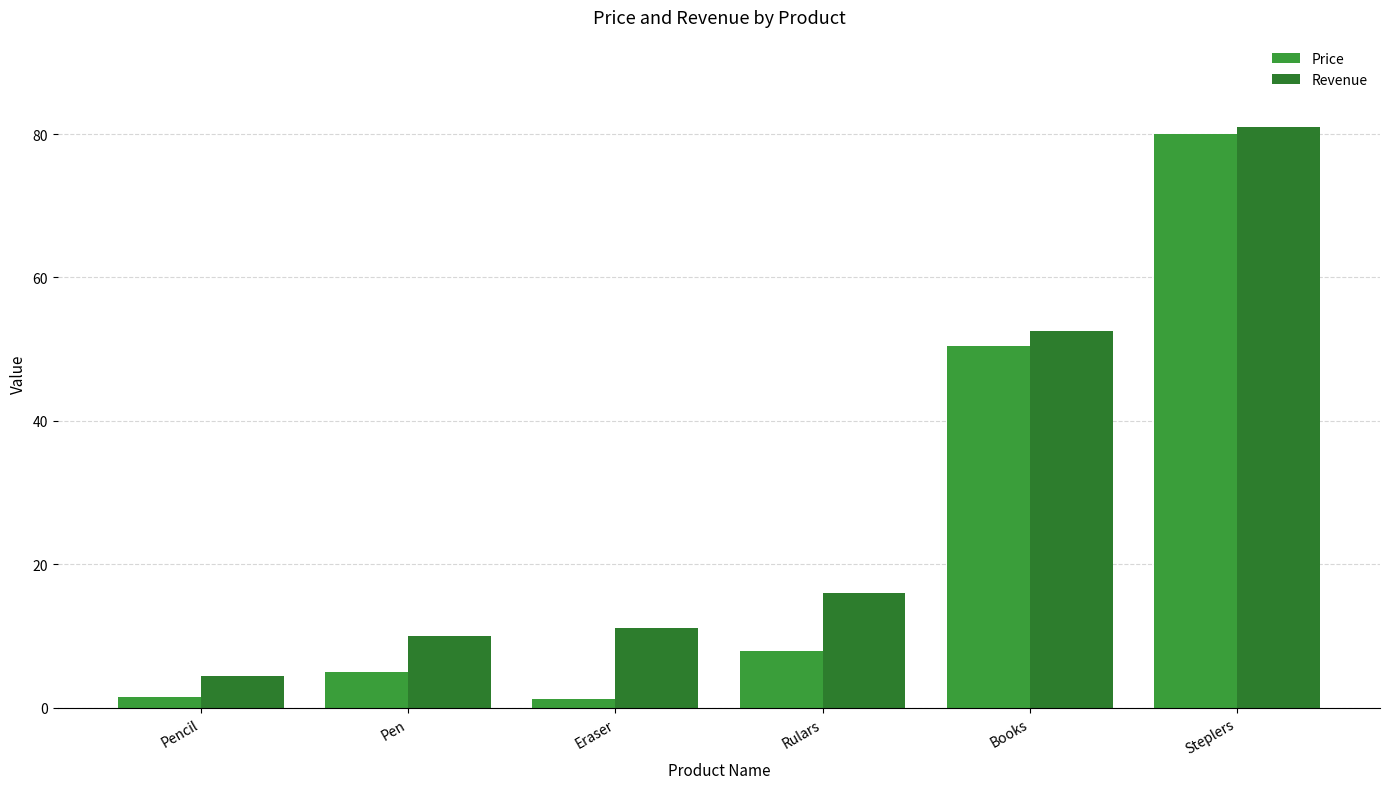

What is the average value of the Price series?

24.4